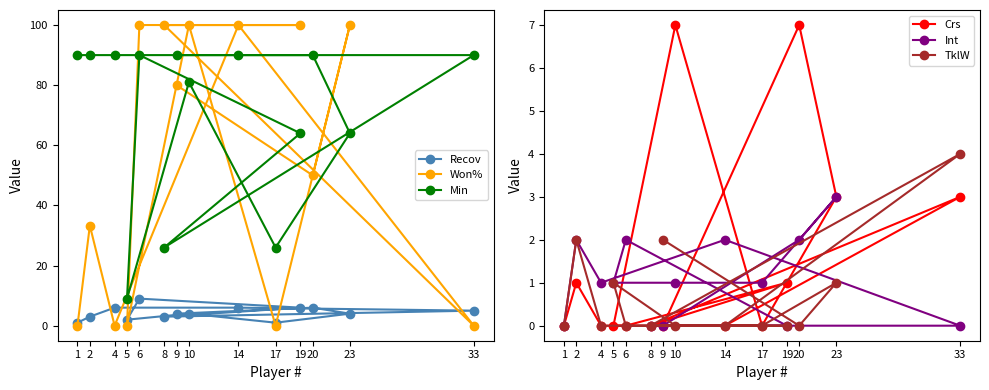

What is the difference between the Int values at 10 and 20?

1